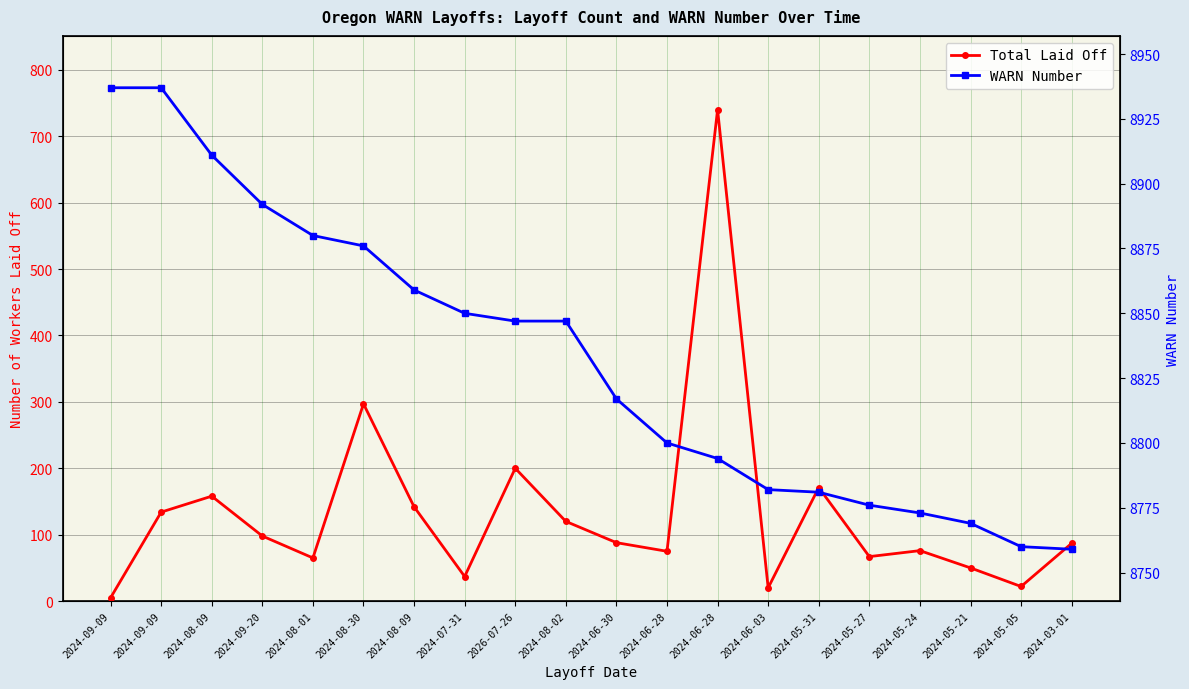

At which label does WARN Number reach its peak?

2024-09-09